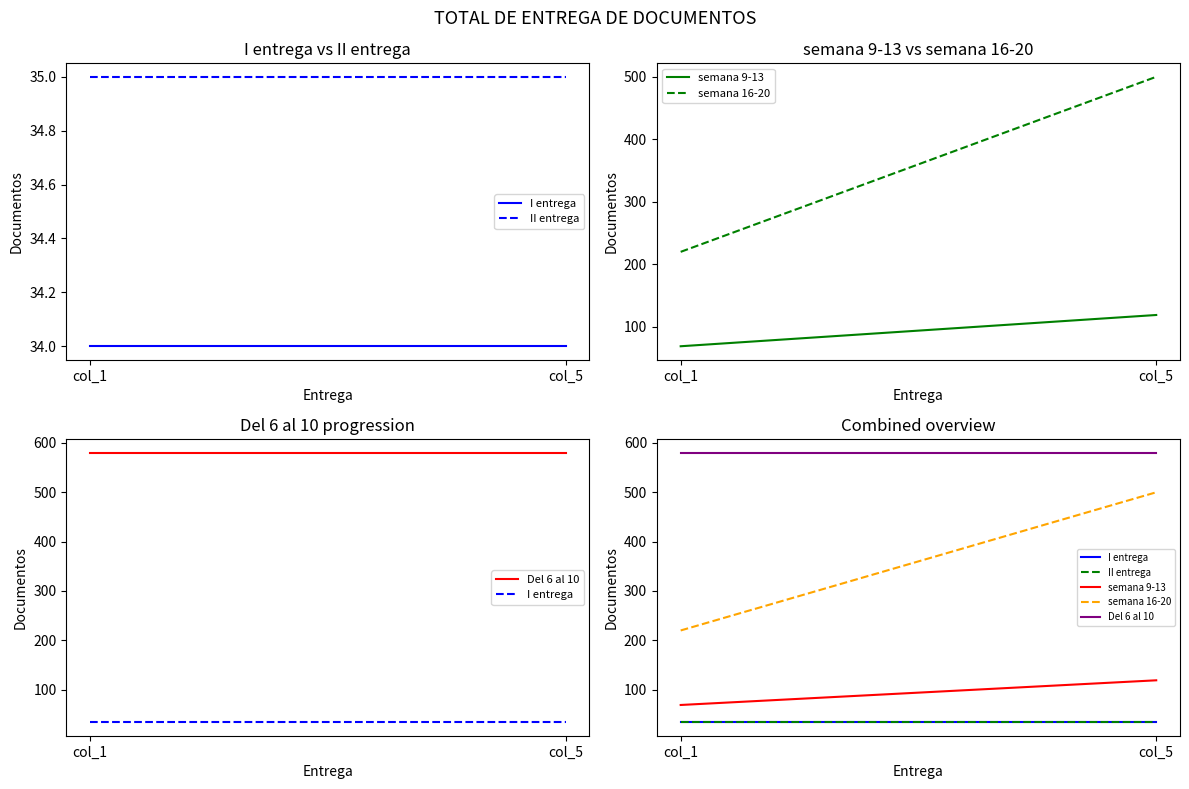

Read the II entrega value at col_5.

35